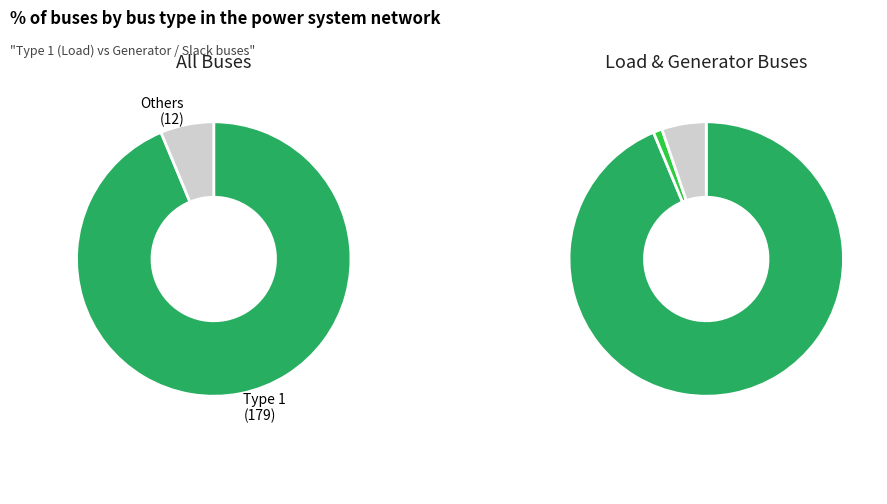

How many segments does this pie chart have?

3